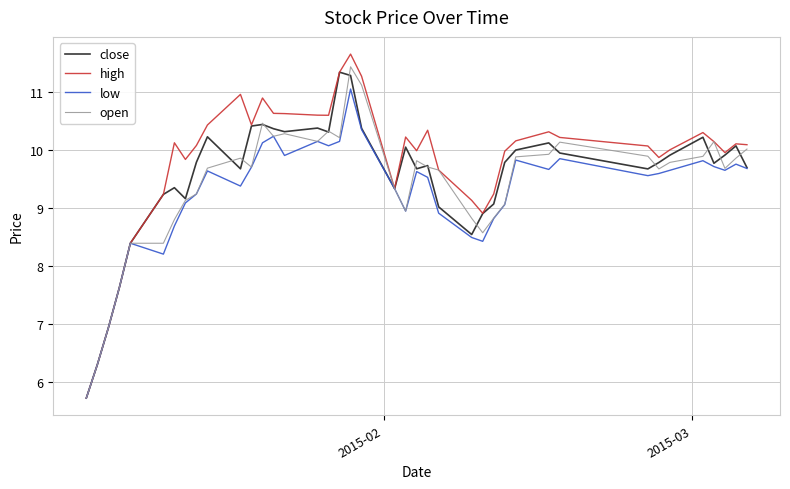

What is the minimum value shown in the chart?

5.7